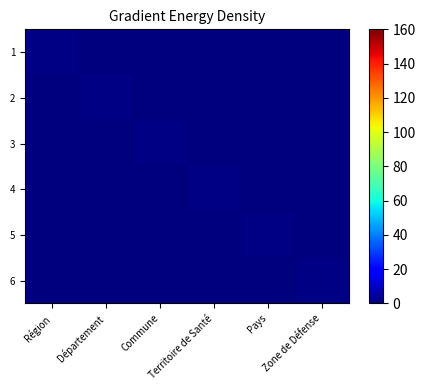

What is the spread (max minus min) of values at Région?

1